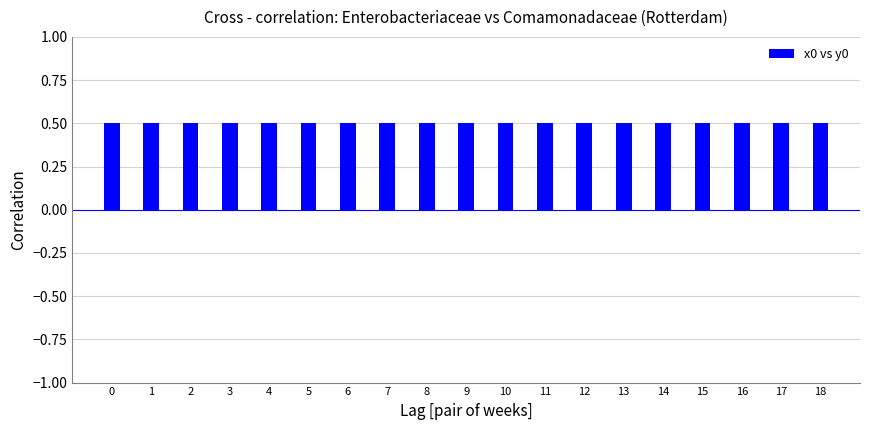

What is the sum of all values?

9.5